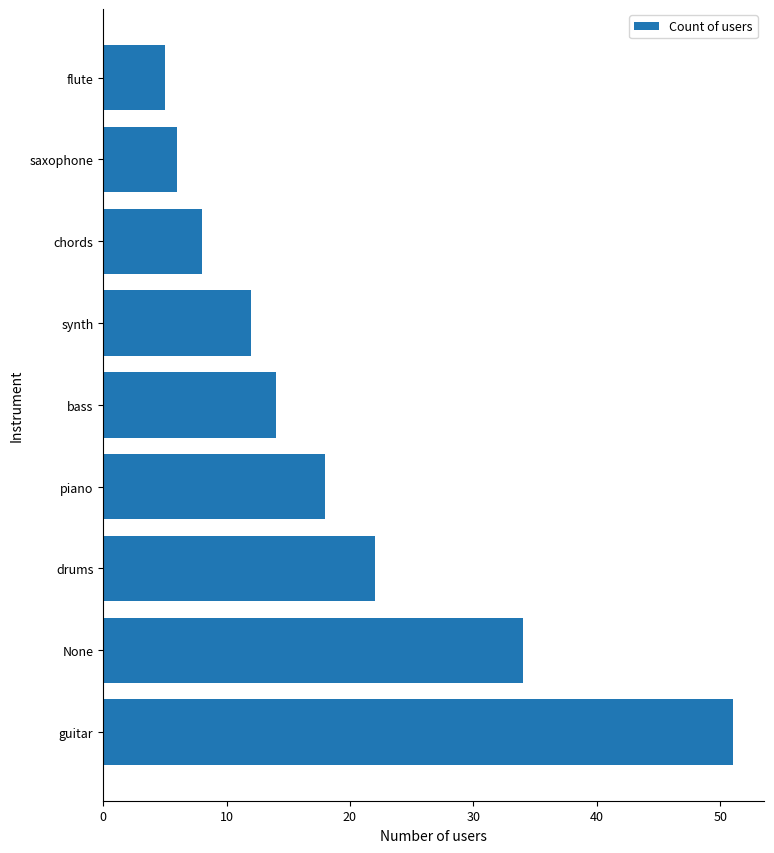

Reading bottom to top, list all the values displayed in this chart.

guitar=51	None=34	drums=22	piano=18	bass=14	synth=12	chords=8	saxophone=6	flute=5